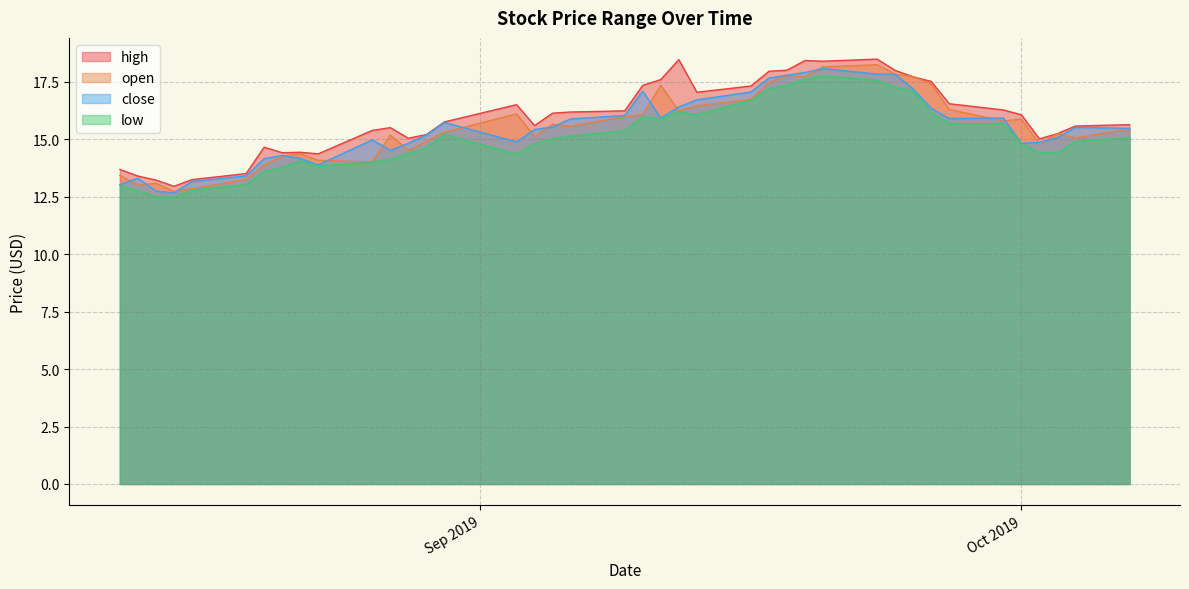

The value of close at 2019-09-04 is 26.4. True or false?

False